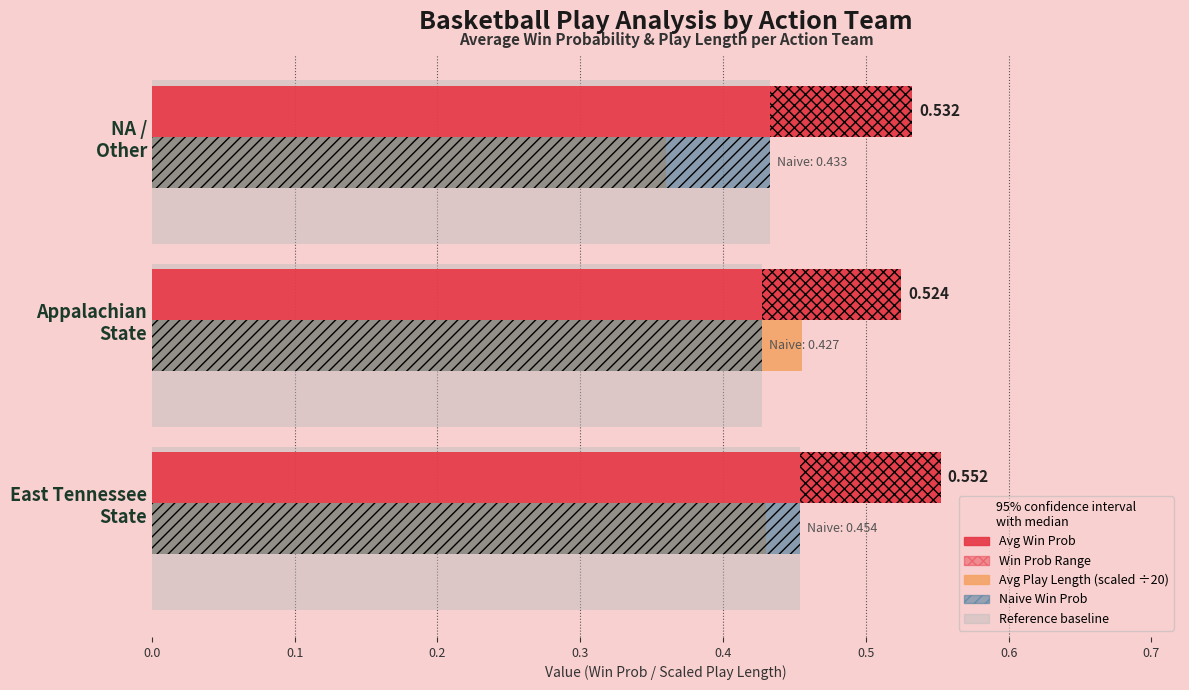

How many data points does each series have?

3